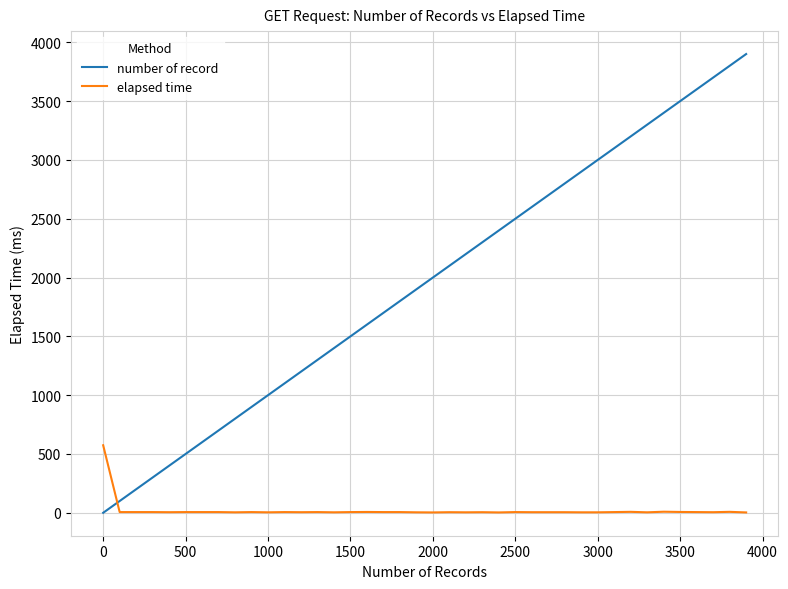

Rank the series by their average value, from highest to lowest.

number of record, elapsed time